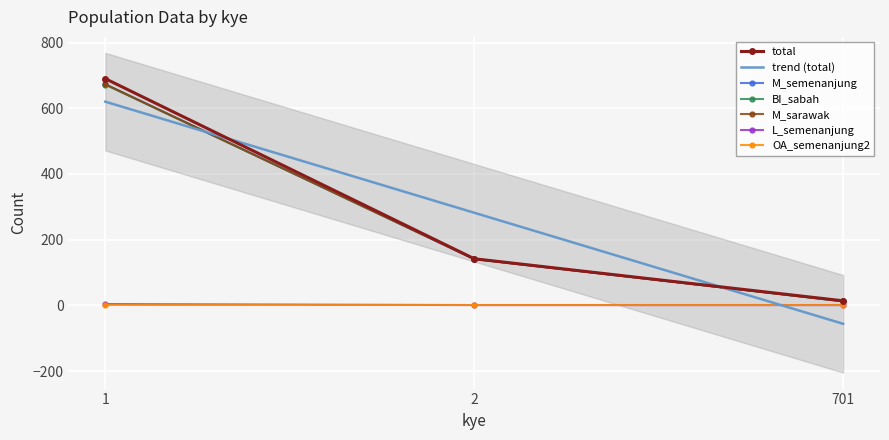

How many M_sarawak values are between 13 and 673?

3